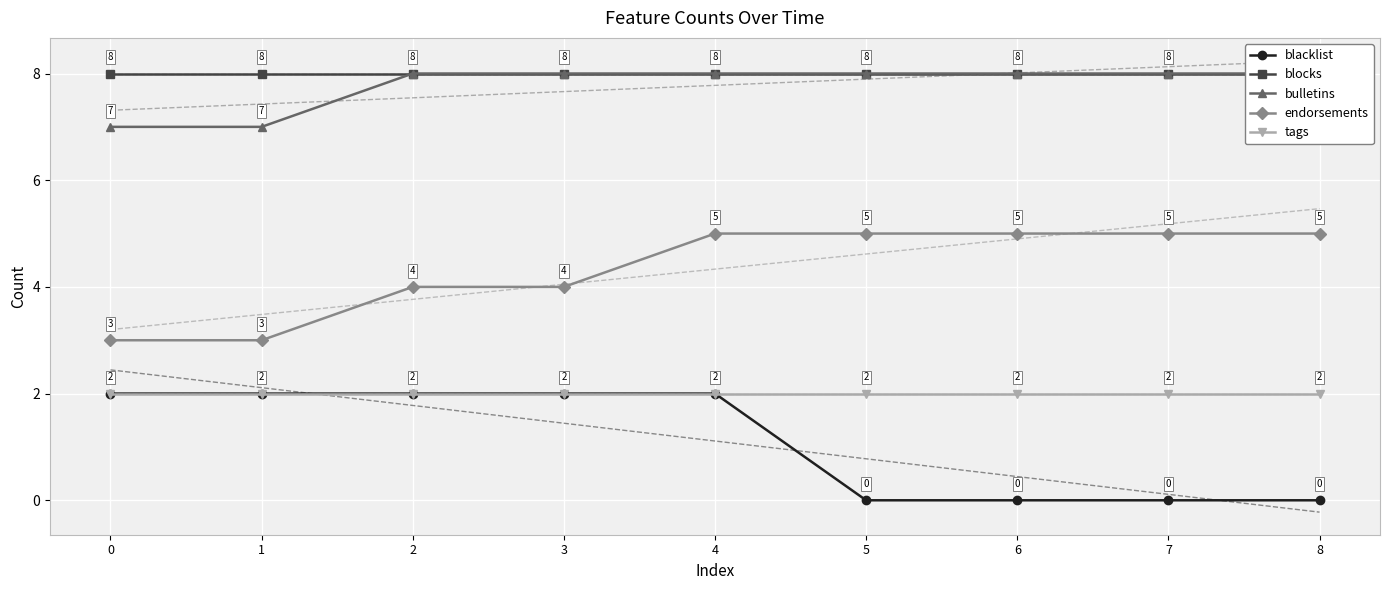

True or false: blocks and endorsements cross at least once.

False